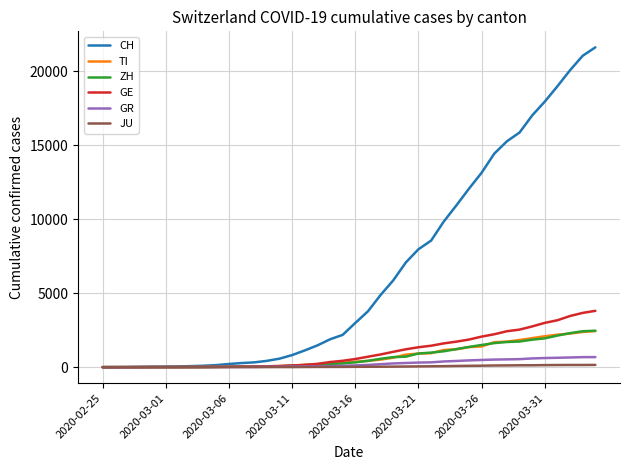

What is the maximum value shown in the chart?

21605